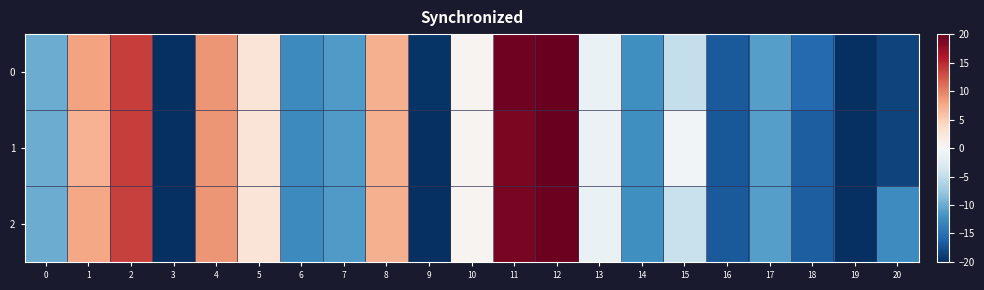

Between 11 and 1, which is larger?

11